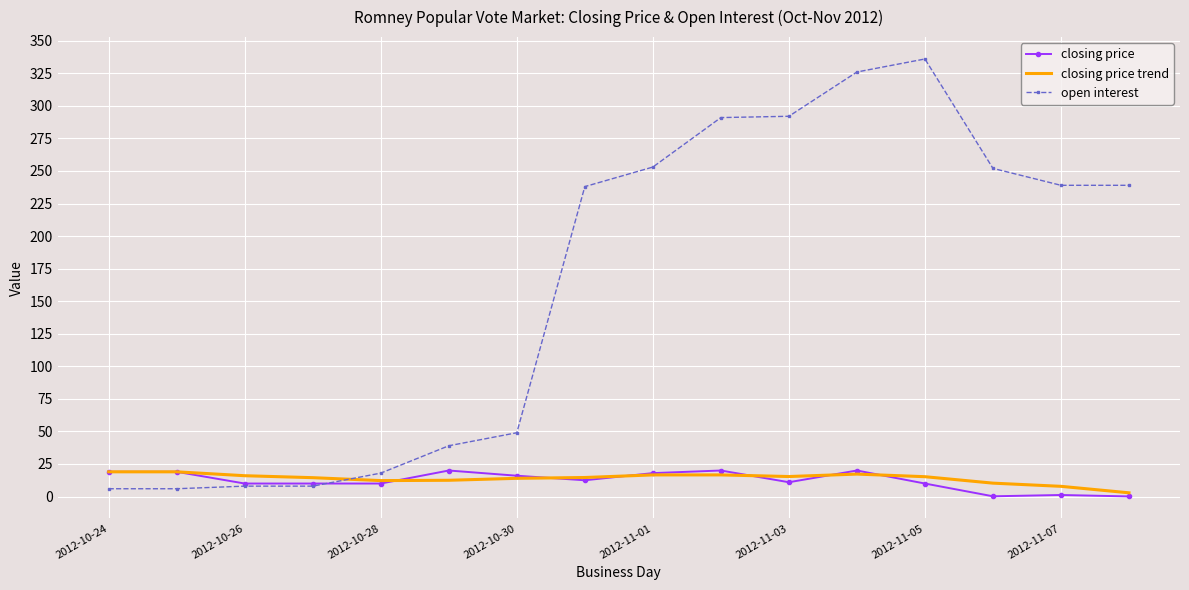

What is the greatest value displayed?

336.0